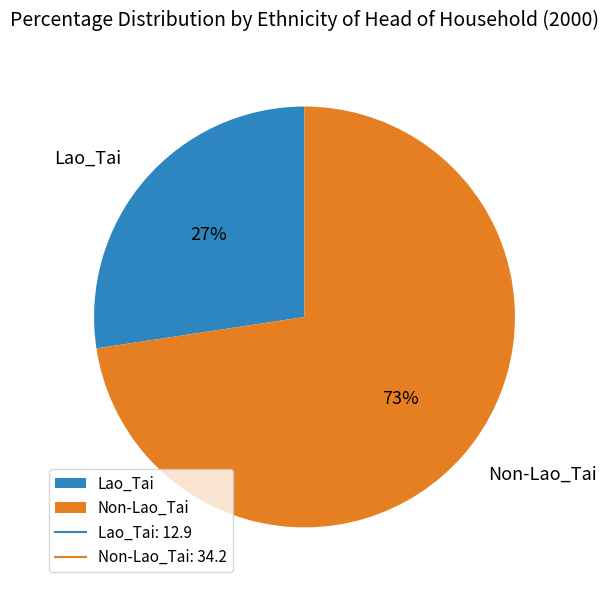

To the nearest percent, what is the combined percentage of Lao_Tai and Non-Lao_Tai?

100%